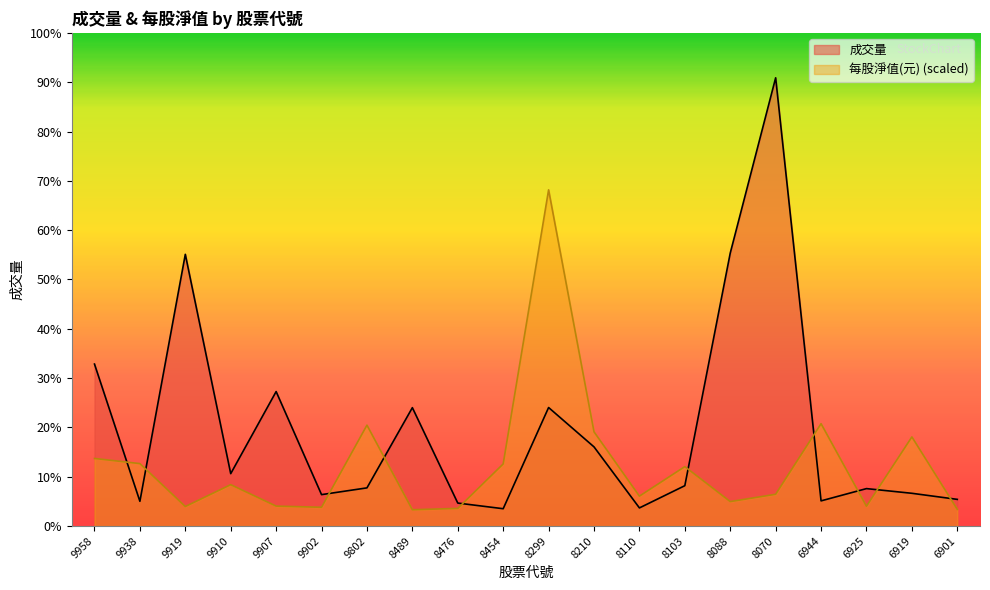

What is the value of the 每股淨值(元) point at the 10th from the left?

1866.0